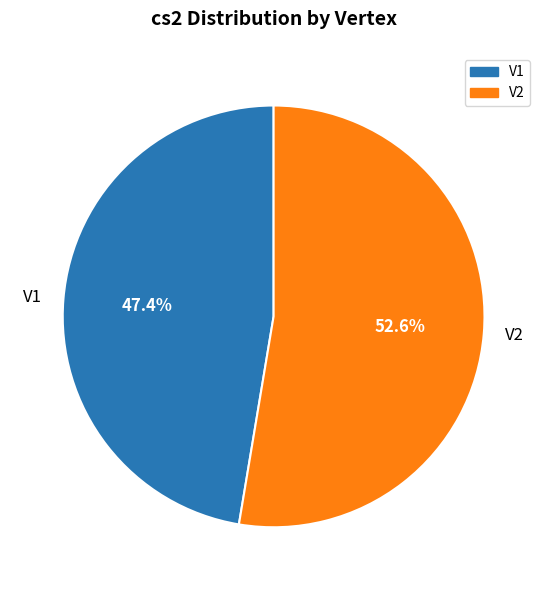

What is the largest slice in the pie chart?

V2